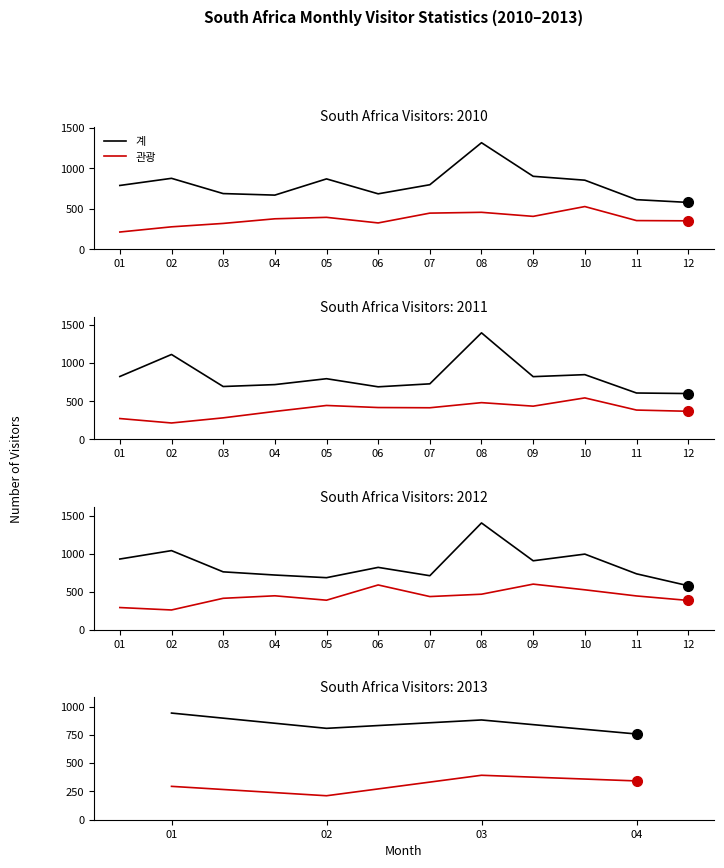

What is the difference between the 계 values at 02 and 03?

74